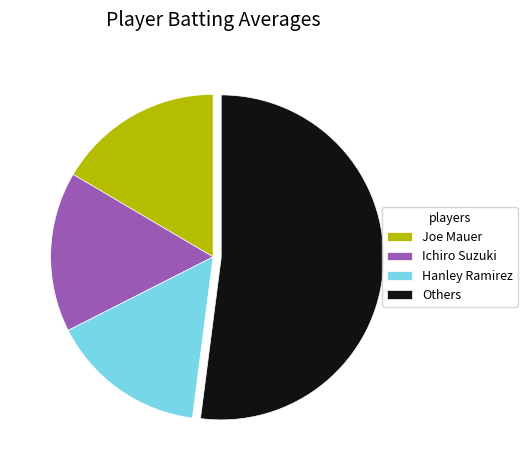

Between Others and Hanley Ramirez, which is larger?

Others